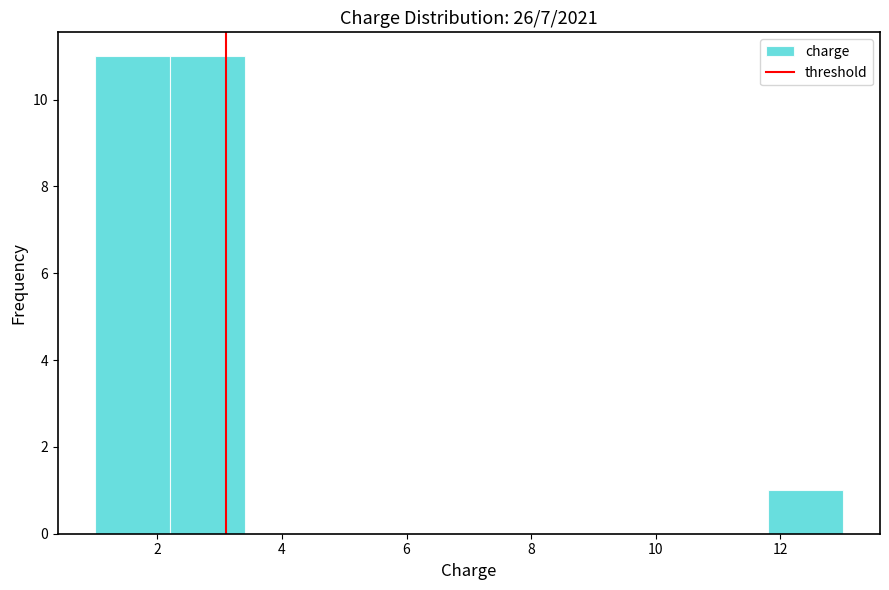

Reading left to right, list every bar in this chart as the range it spans on the x-axis followed by its height. The values are not printed on the chart, so give them approximately, as read against the axis.

1.0 to 2.2: 11
2.2 to 3.4: 11
3.4 to 4.6: 0
4.6 to 5.8: 0
5.8 to 7.0: 0
7.0 to 8.2: 0
8.2 to 9.4: 0
9.4 to 10.6: 0
10.6 to 11.8: 0
11.8 to 13.0: 1